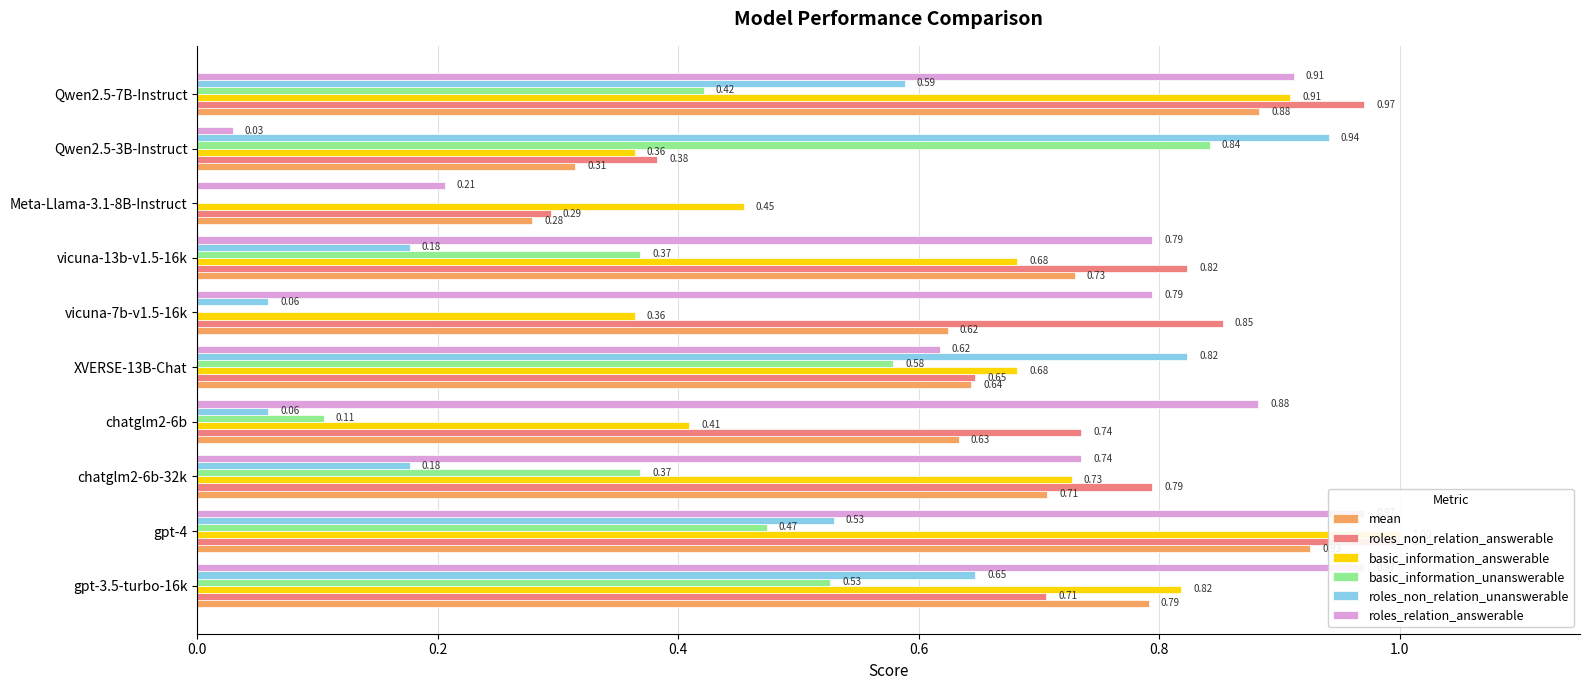

Is the value of mean at vicuna-13b-v1.5-16k greater than the value of roles_relation_answerable at vicuna-7b-v1.5-16k?

No